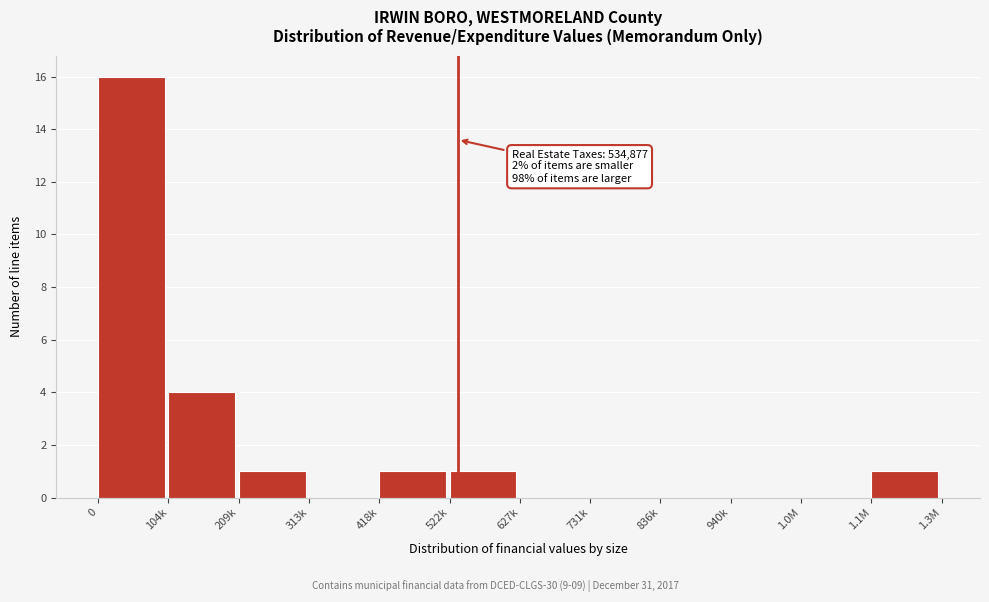

Reading left to right, extract all data points from this chart.

0=16	104k=4	209k=1	313k=0	418k=1	522k=1	627k=0	731k=0	836k=0	940k=0	1.0M=0	1.1M=1